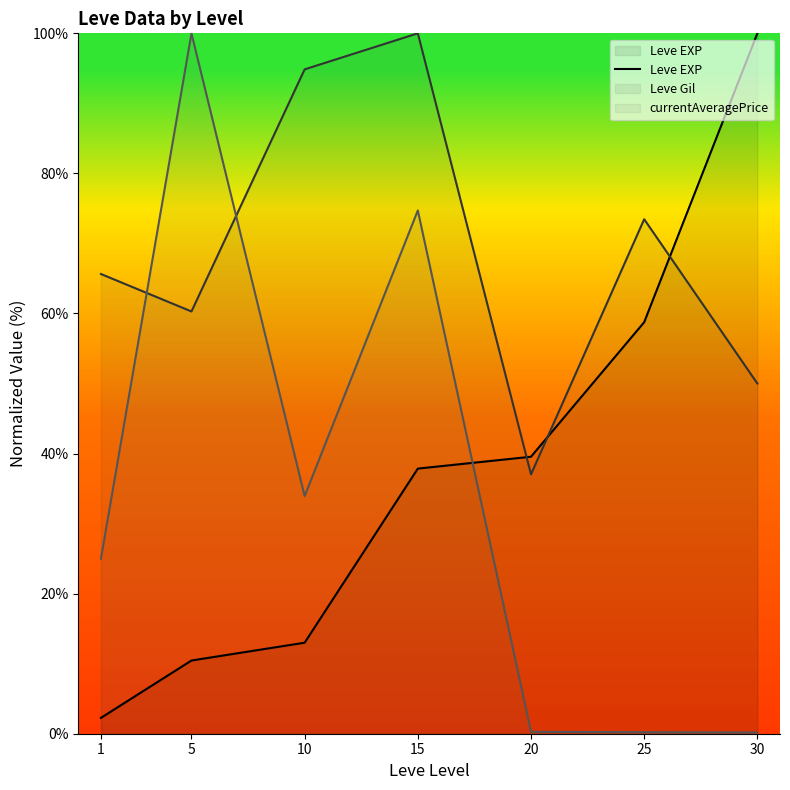

Does the chart have visible grid lines?

No